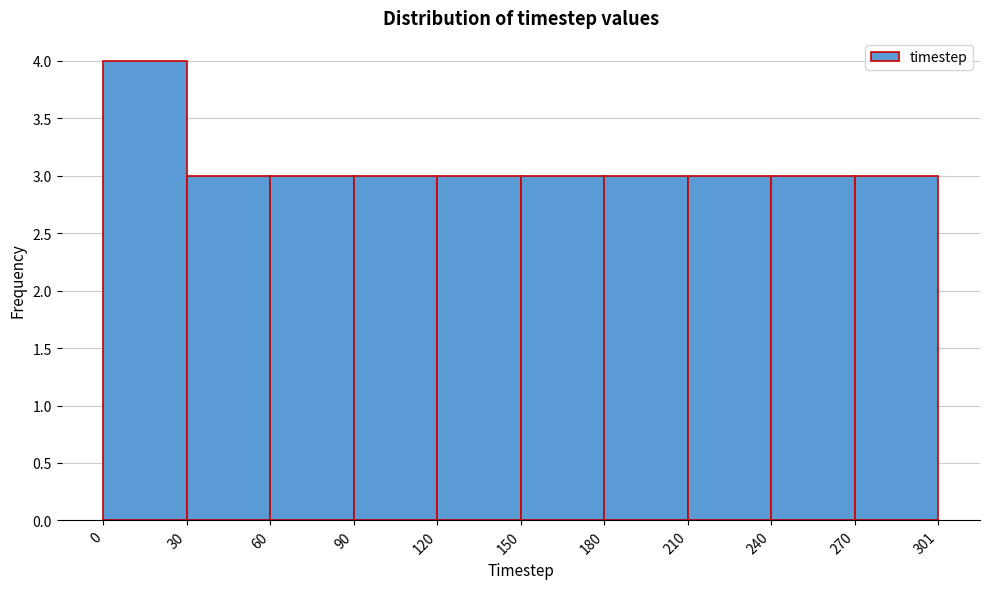

Reading left to right, list every bar in this chart as the range it spans on the x-axis followed by its height. The values are not printed on the chart, so give them approximately, as read against the axis.

0 to 30: 4
30 to 60: 3
60 to 90: 3
90 to 120: 3
120 to 150: 3
150 to 180: 3
180 to 210: 3
210 to 240: 3
240 to 270: 3
270 to 301: 3